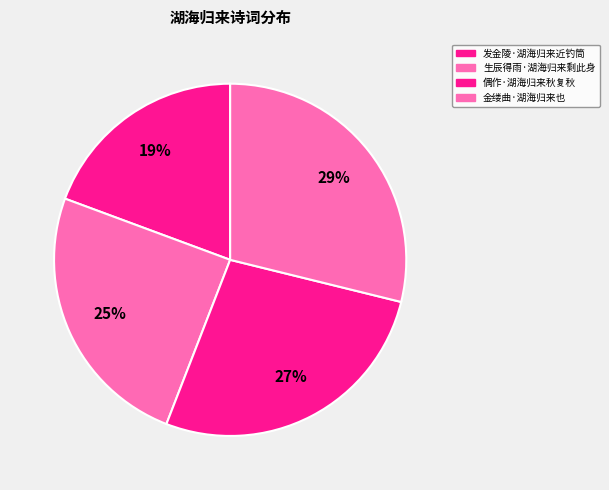

How many slices are in this pie chart?

4